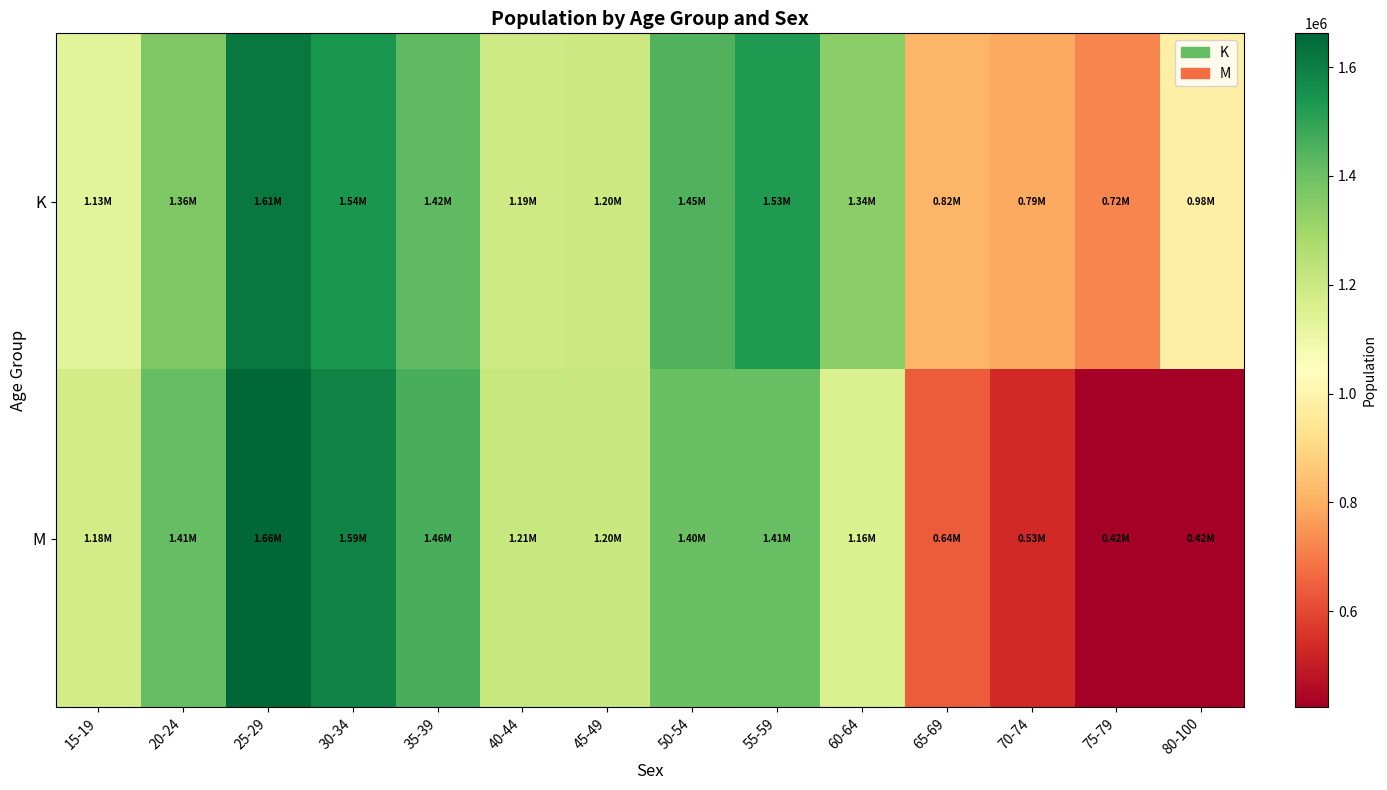

Reading left to right, extract all data points from this chart.

K: 15-19=1131077.3	20-24=1363470.0	25-29=1614627.6	30-34=1541068.4	35-39=1422315.3	40-44=1188521.7	45-49=1200539.3	50-54=1448390.6	55-59=1529075.2	60-64=1342334.5	65-69=817443.1	70-74=787781.0	75-79=719284.1	80-100=983115.7
M: 15-19=1179683.0	20-24=1414775.8	25-29=1662231.4	30-34=1587536.3	35-39=1461507.4	40-44=1211018.5	45-49=1204135.3	50-54=1401242.6	55-59=1408692.4	60-64=1155506.5	65-69=638652.8	70-74=534281.8	75-79=424126.9	80-100=423655.4